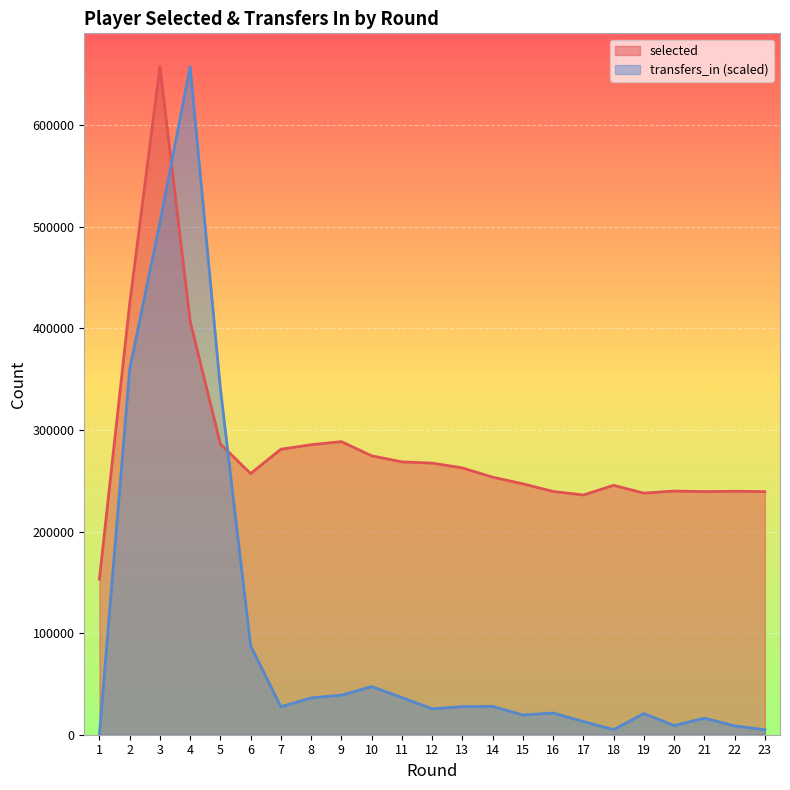

What is the value of the transfers_in point at the 9th from the left?

38946.8